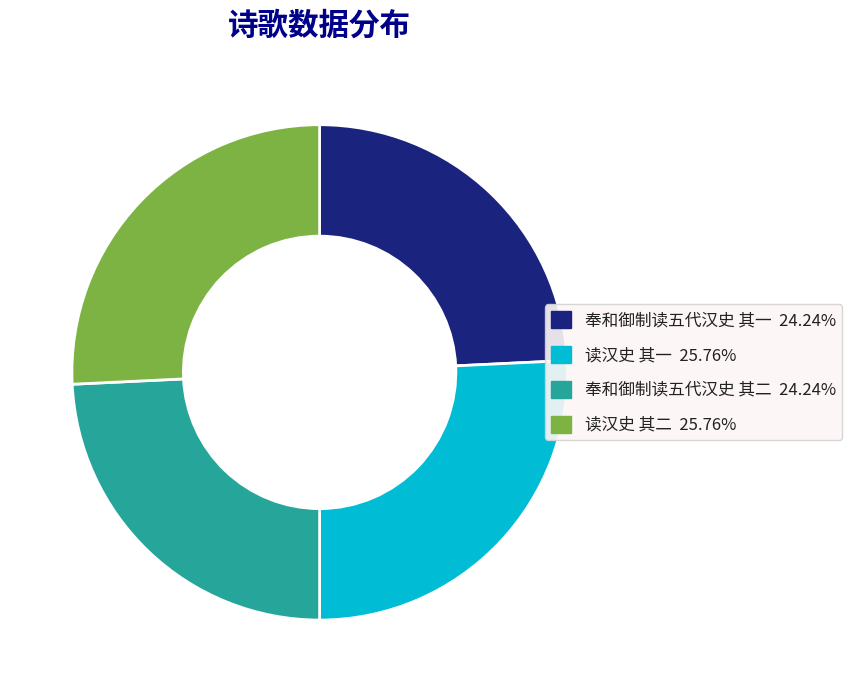

Is 奉和御制读五代汉史 其二 the majority of the pie?

No